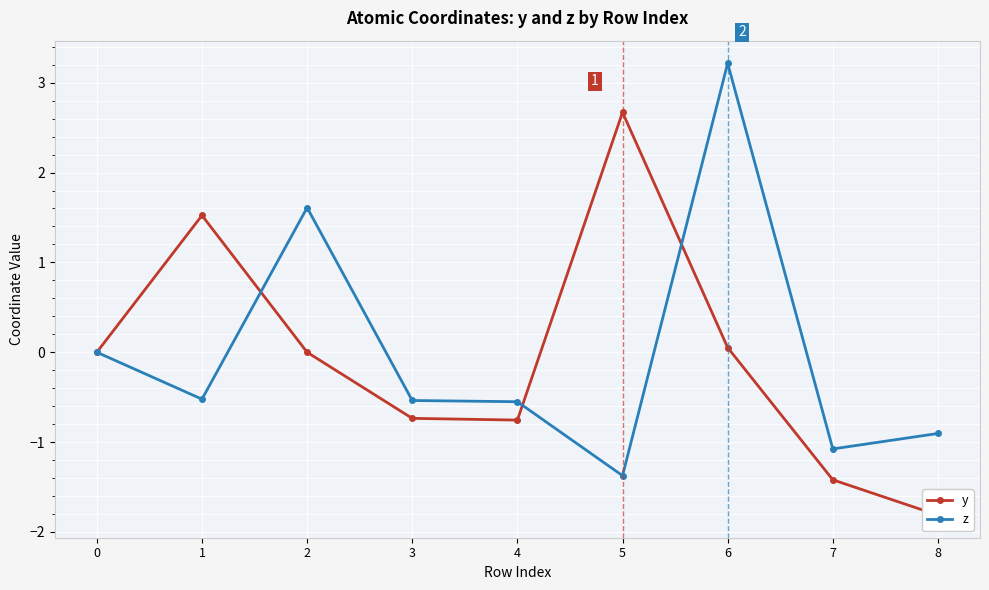

Reading left to right, transcribe all the data shown in this chart.

y: 0.0	1.5	0.0	-0.7	-0.8	2.7	0.1	-1.4	-1.8
z: 0.0	-0.5	1.6	-0.5	-0.6	-1.4	3.2	-1.1	-0.9